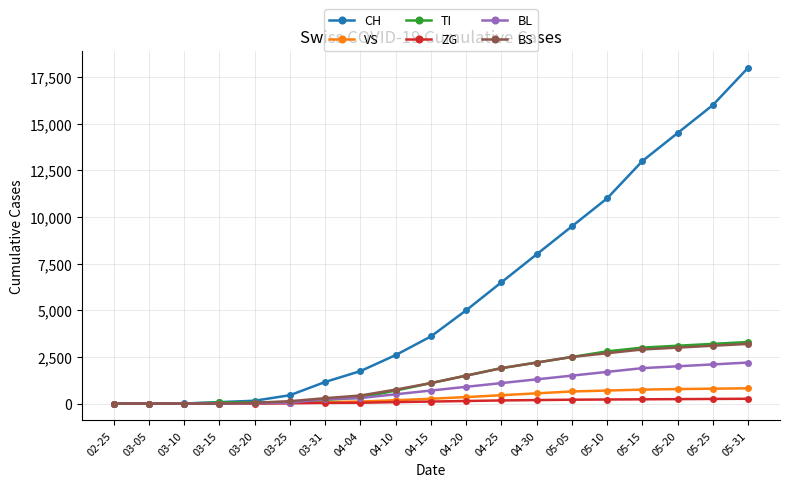

True or false: BL has a value of 870 at 05-10.

False